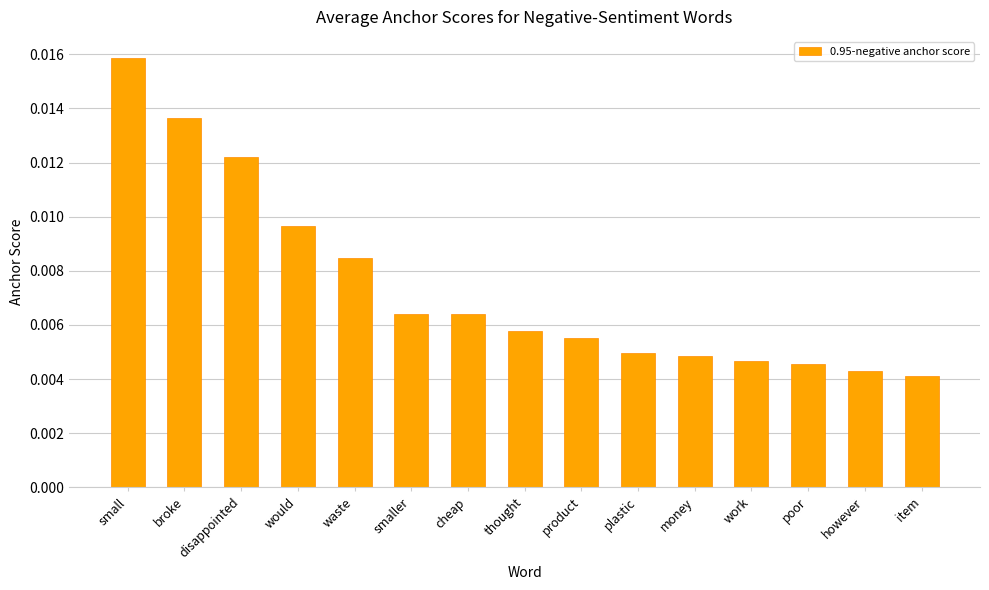

What is the label of the 12th bar from the right?

would